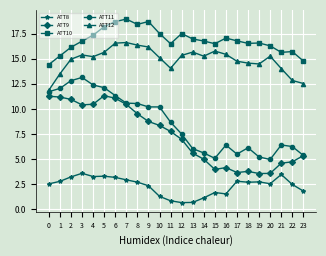

At 2, list the series in order from largest to smallest.

ATT10, ATT12, ATT11, ATT9, ATT8